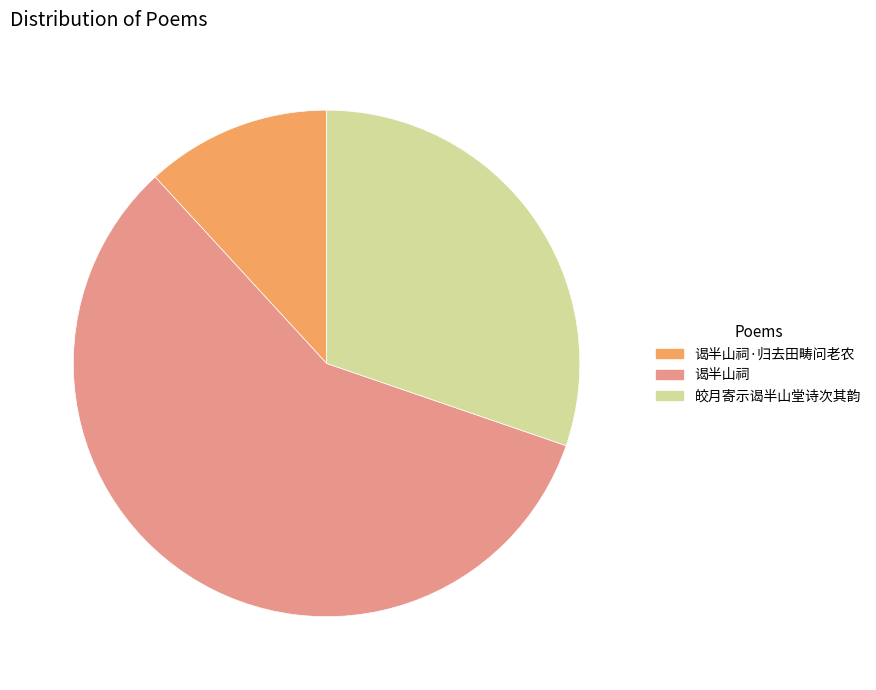

How many slices are in this pie chart?

3